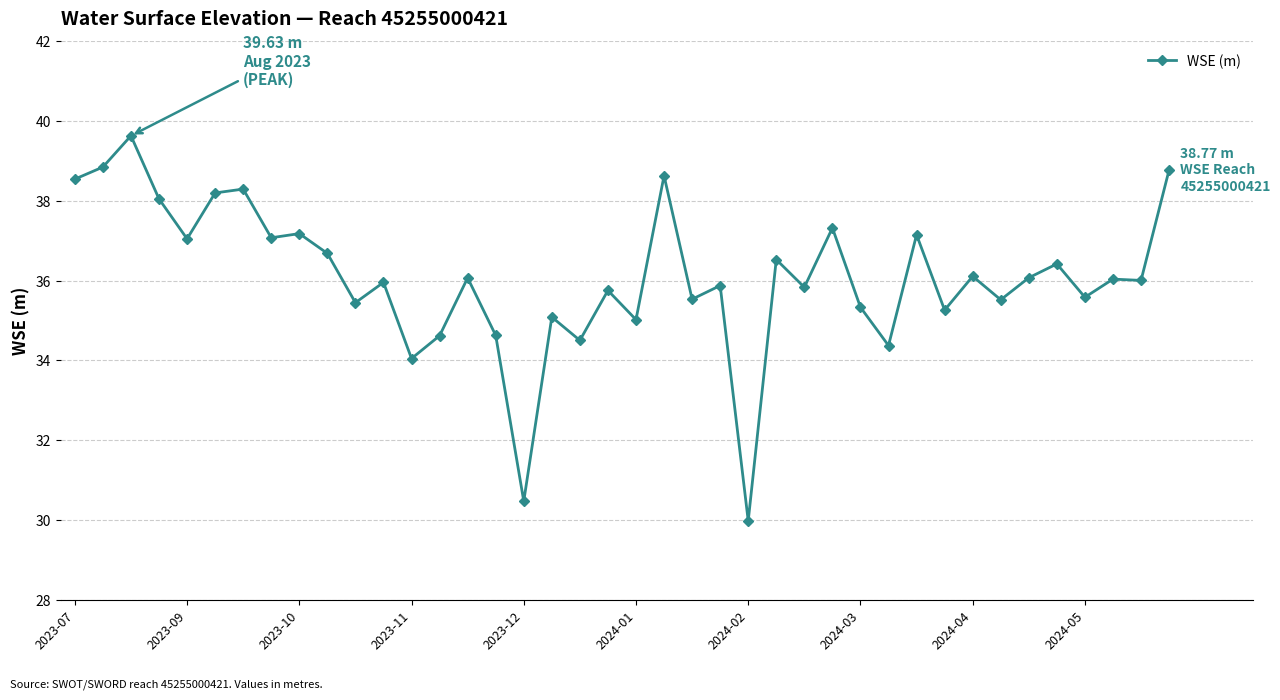

How many series are shown in this chart?

1